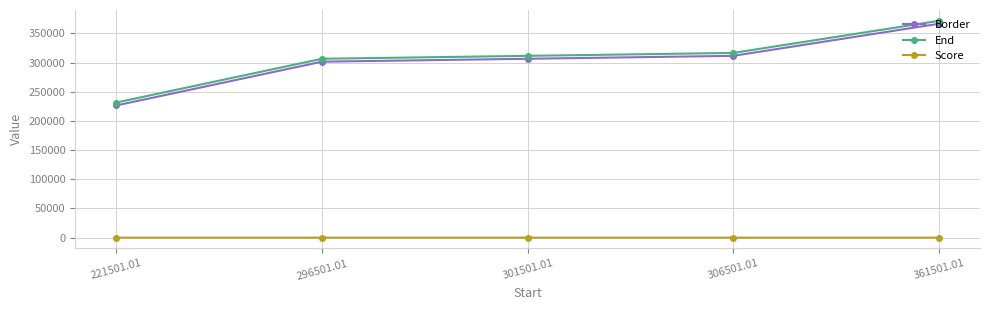

Rank the series at 361501.01 from lowest to highest value.

Score, Border, End